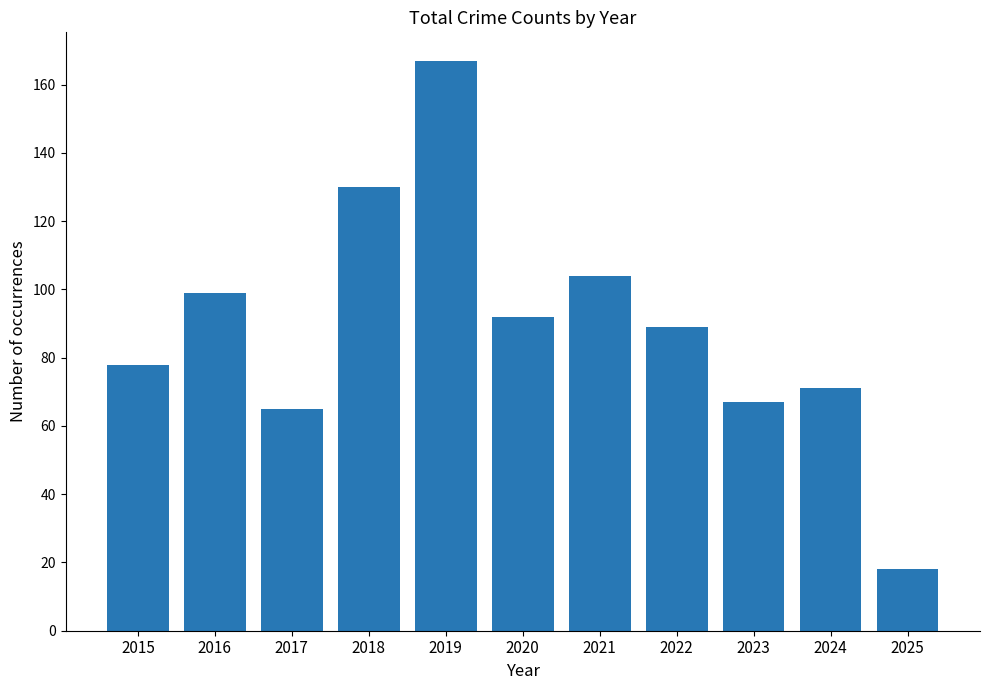

Where does the data first go above 89?

2016